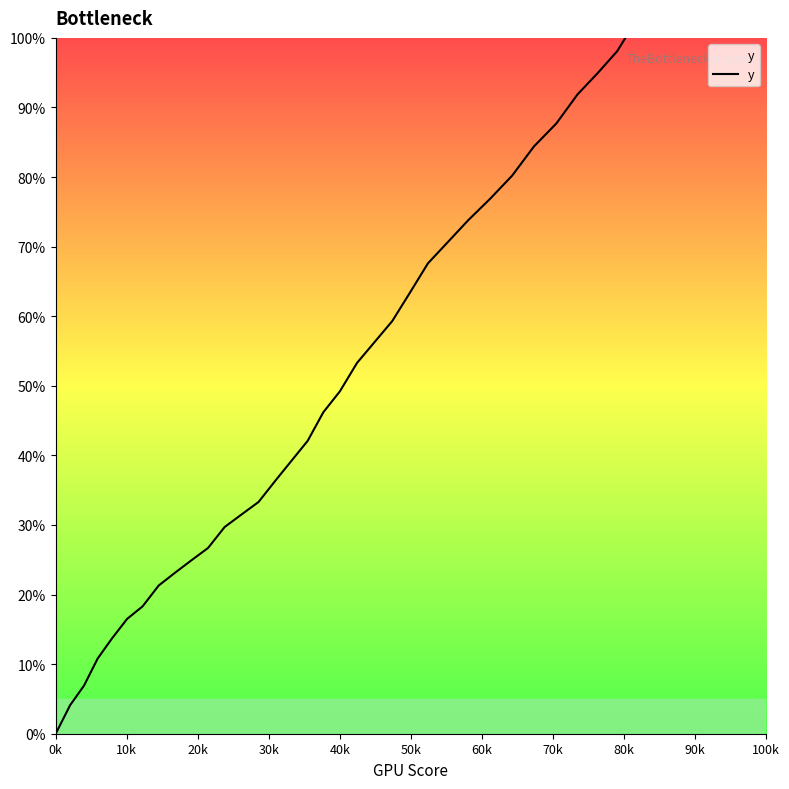

How many positive values are there?

39